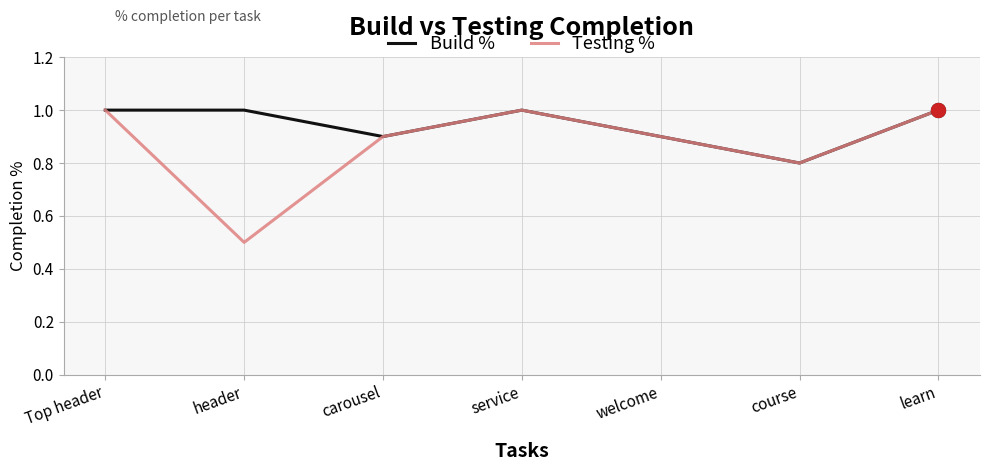

The Testing % series shows 0.5 at header. True or false?

True